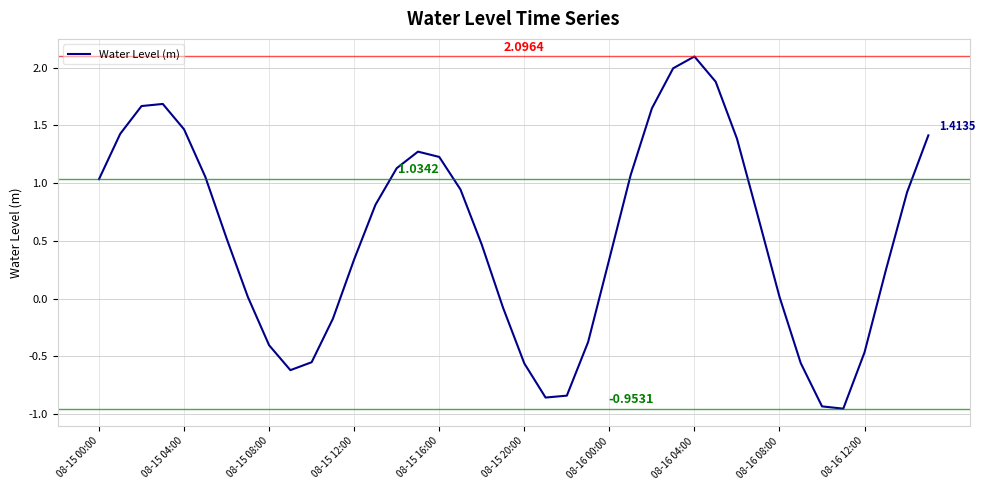

What is the label of the 32nd point from the left?

31